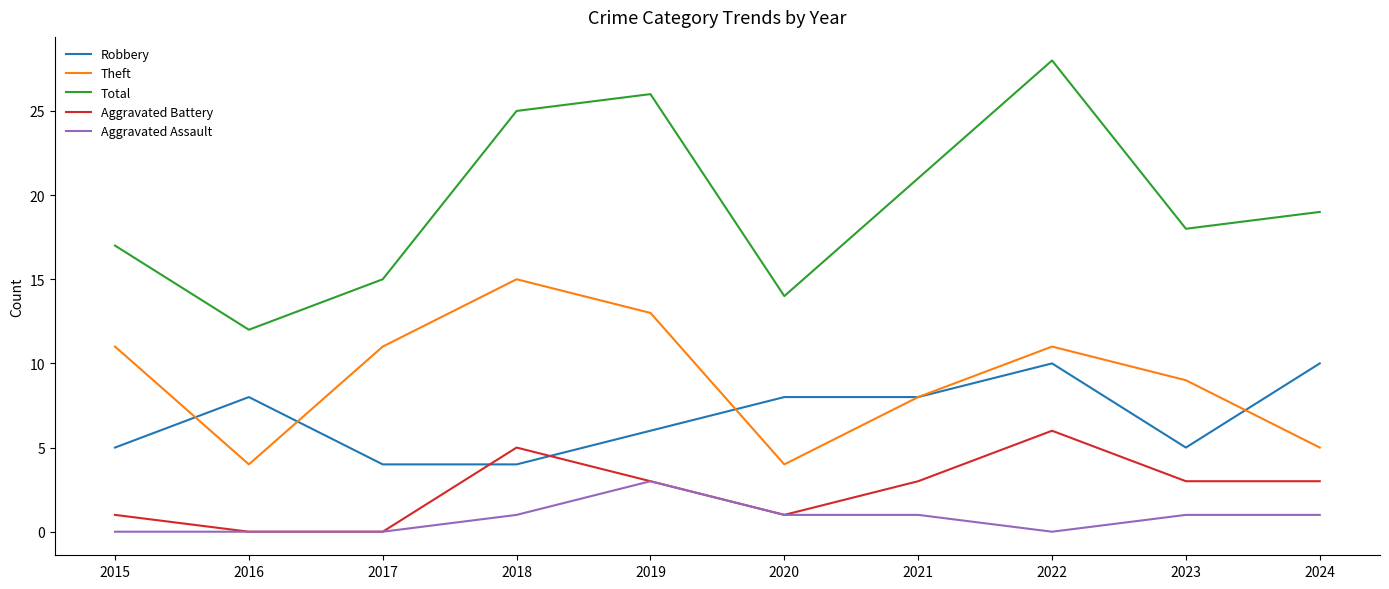

Rank the series by their maximum value, from lowest to highest.

Aggravated Assault, Aggravated Battery, Robbery, Theft, Total